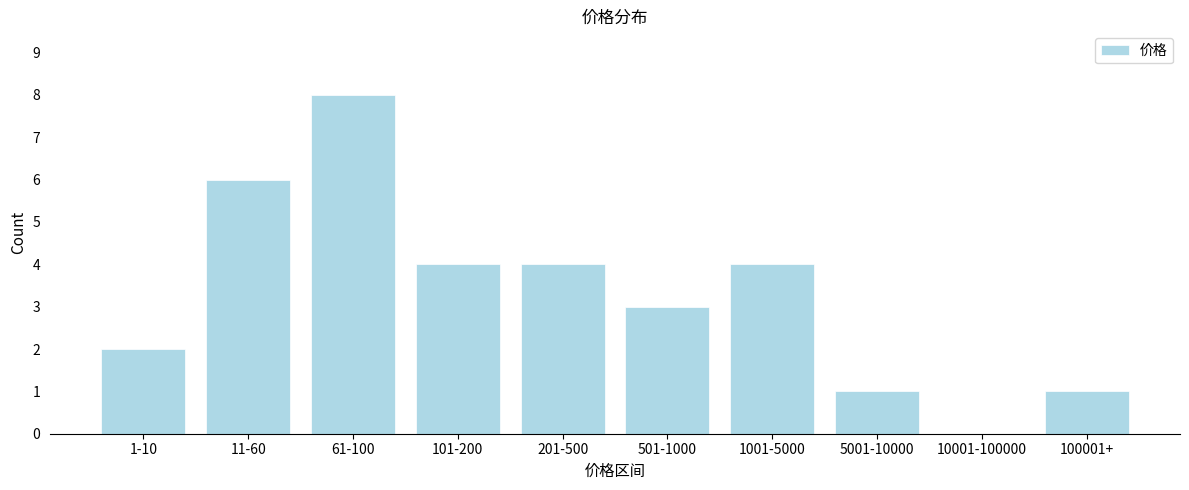

Reading right to left, extract all data points from this chart.

100001+=1	10001-100000=0	5001-10000=1	1001-5000=4	501-1000=3	201-500=4	101-200=4	61-100=8	11-60=6	1-10=2